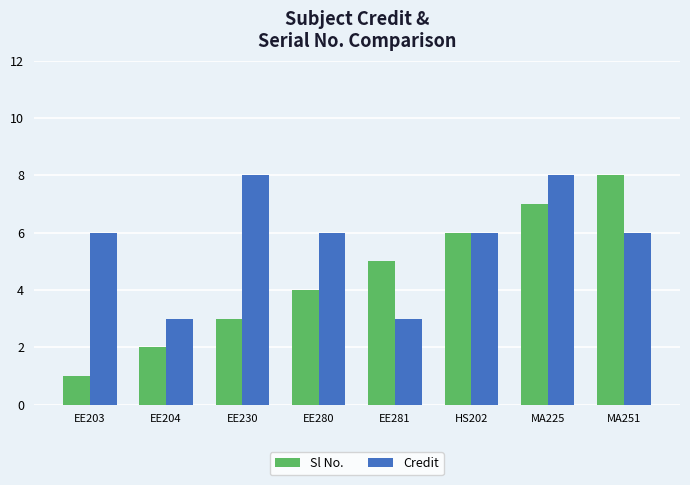

How many bars are there in total?

16